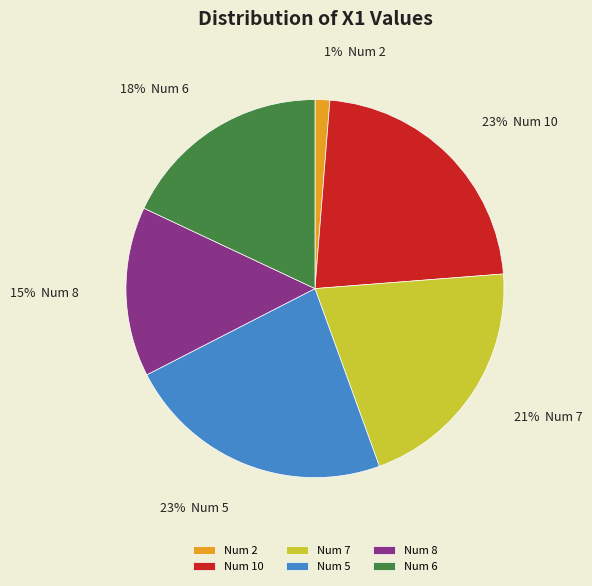

What is the ratio of the value at Num 10 to the value at Num 7?

1.1